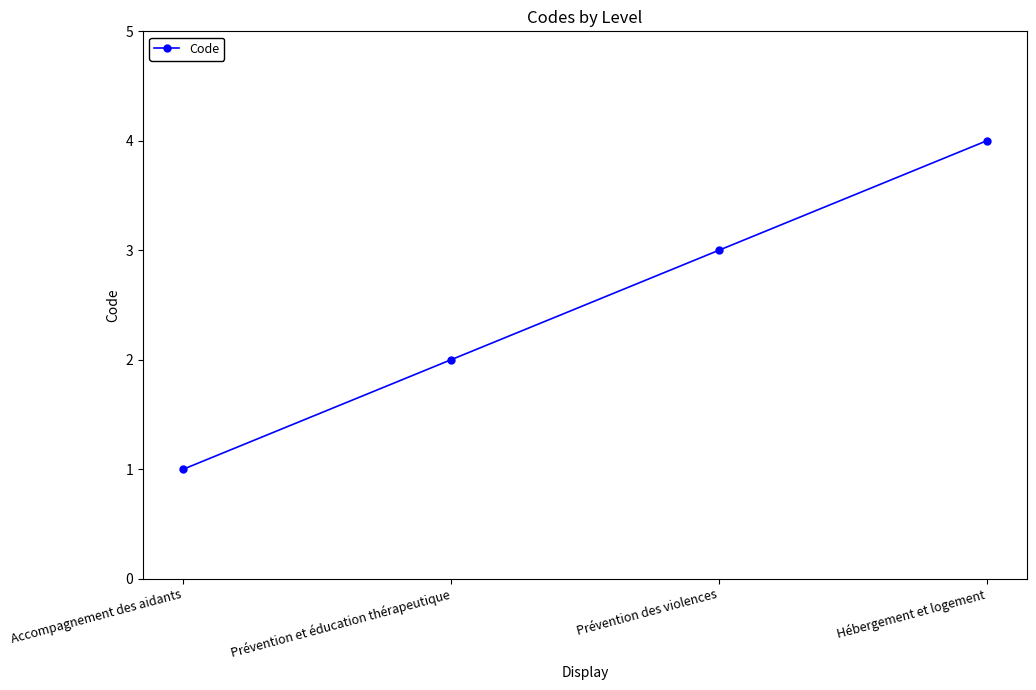

List the labels in order of value, largest first.

Hébergement et logement, Prévention des violences, Prévention et éducation thérapeutique, Accompagnement des aidants